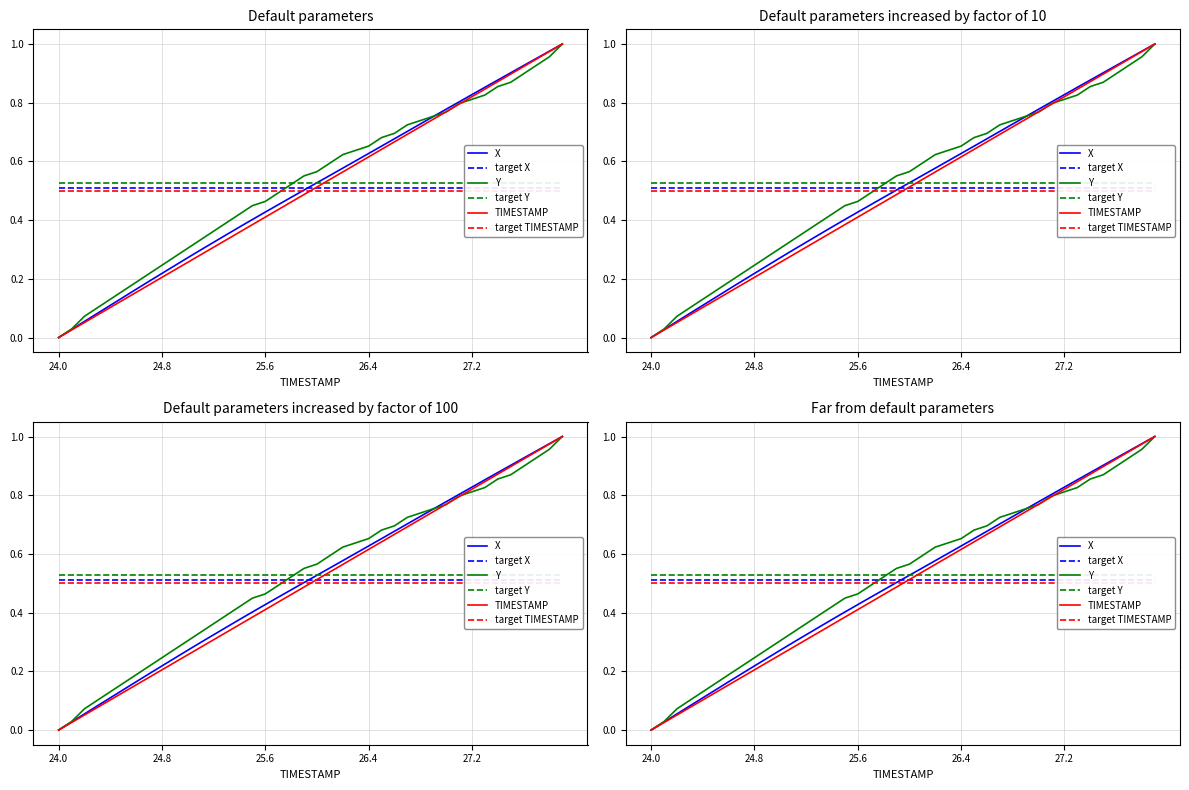

True or false: target TIMESTAMP has more than 1 interior local peaks.

False